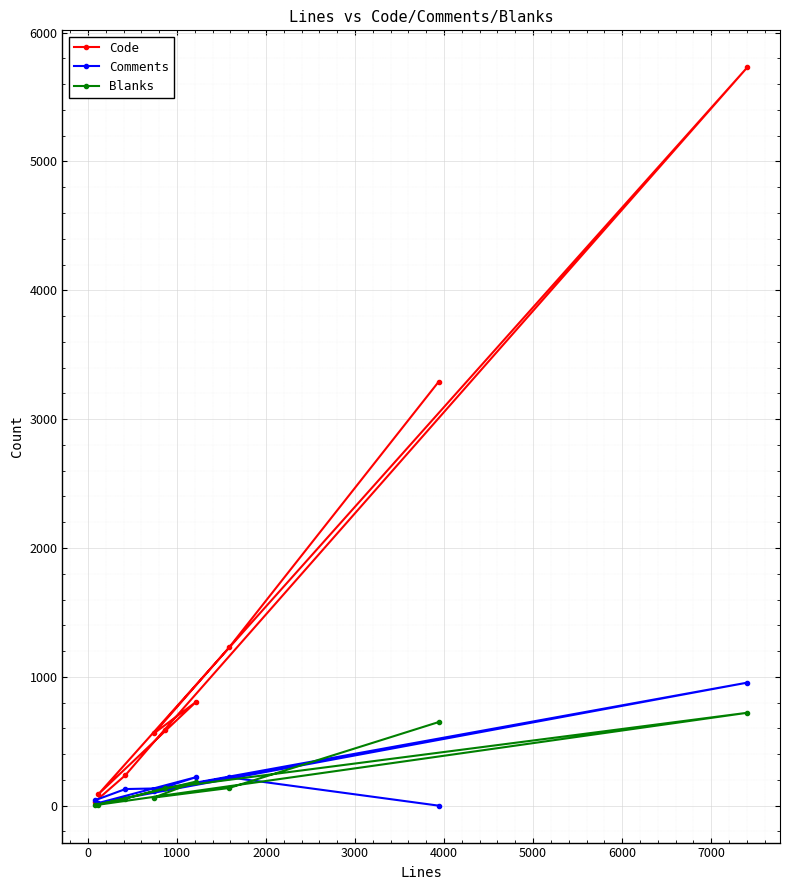

Which series has the largest range (max minus min)?

Code